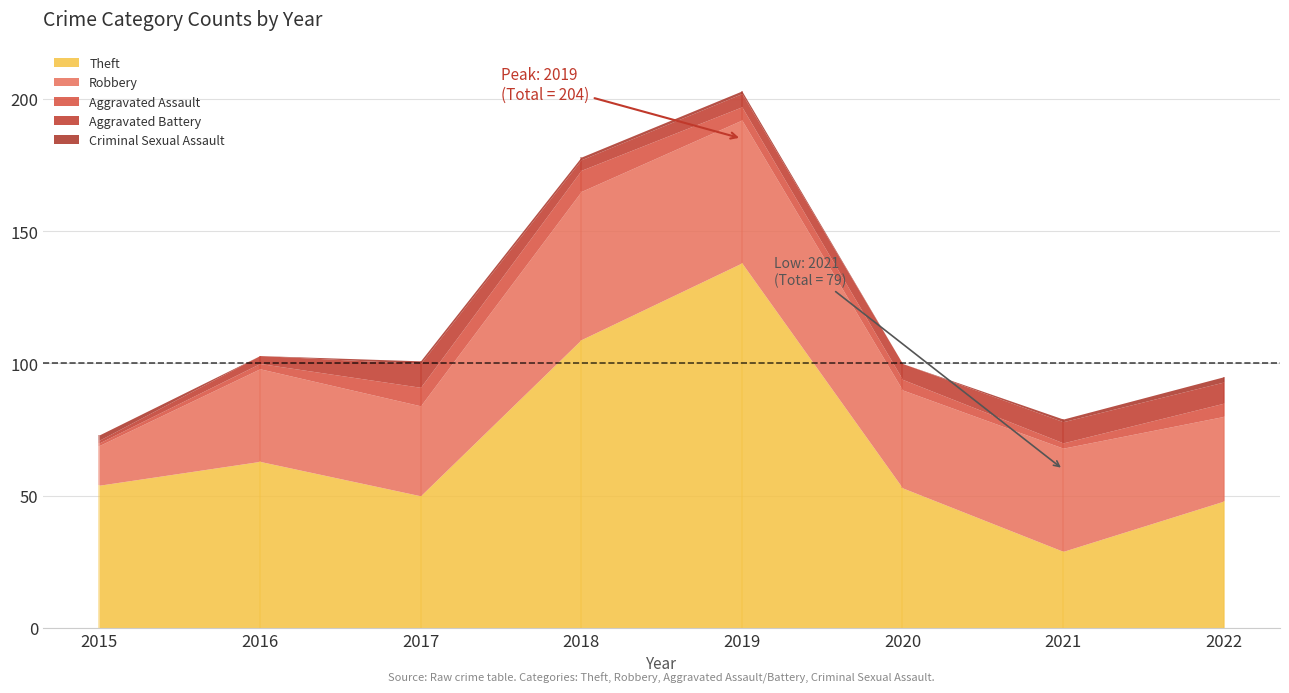

The value of Robbery at 2019 is 82. True or false?

False